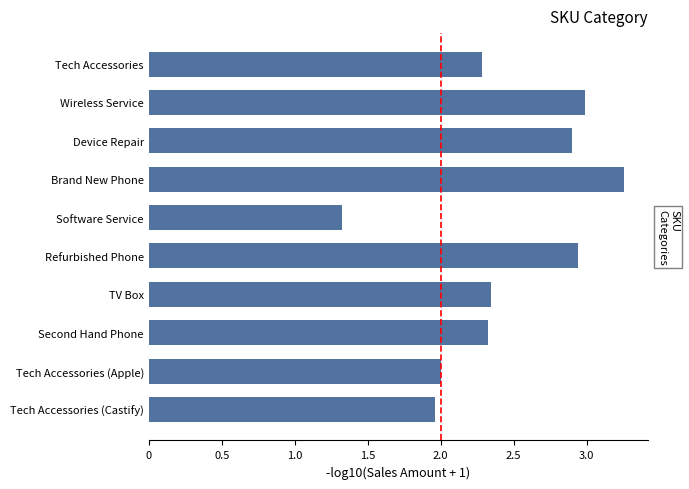

At which category does the chart reach its peak across all series?

Brand New Phone